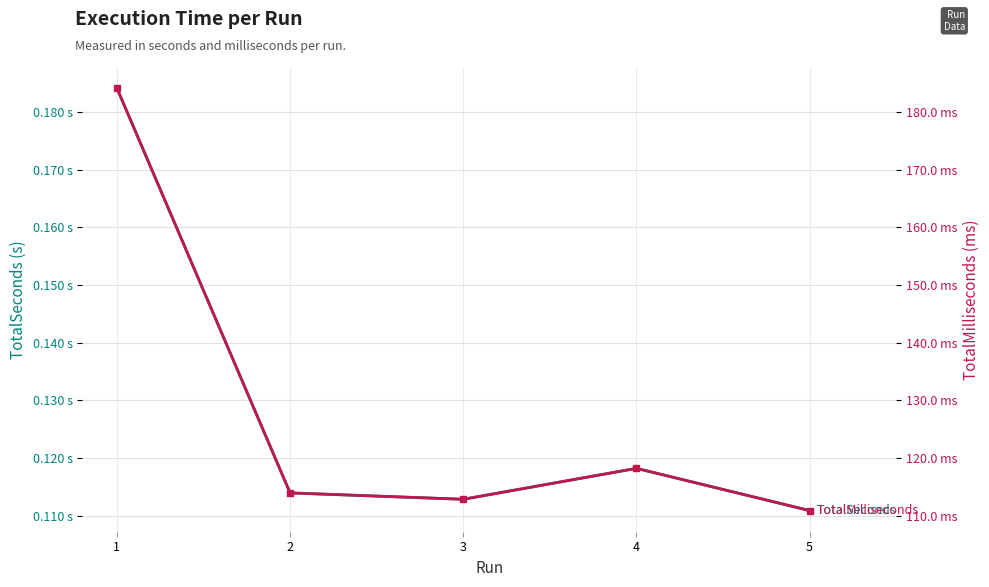

Which series has the largest range (max minus min)?

TotalMilliseconds